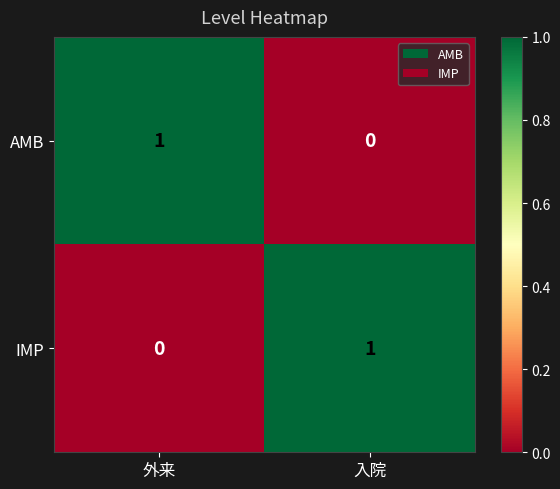

Is it true that AMB equals 0 at 入院?

True